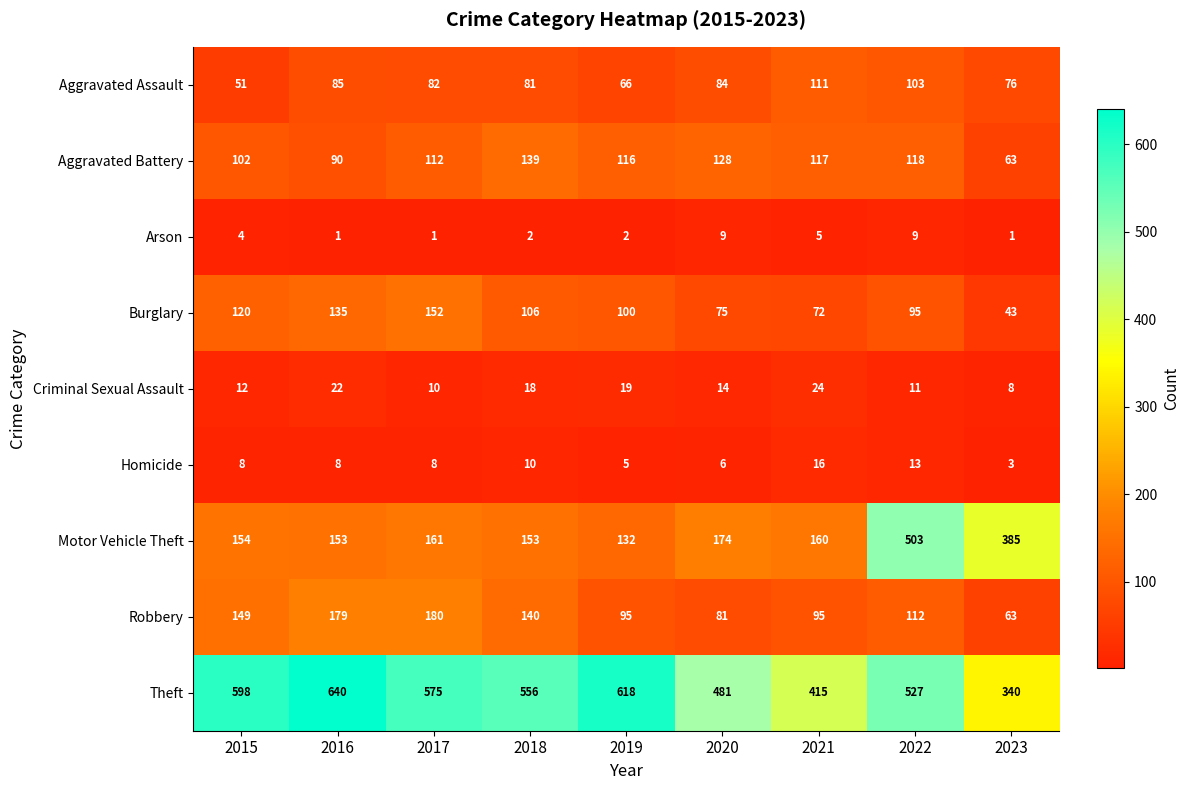

At which label is Aggravated Battery closest to 101?

2015